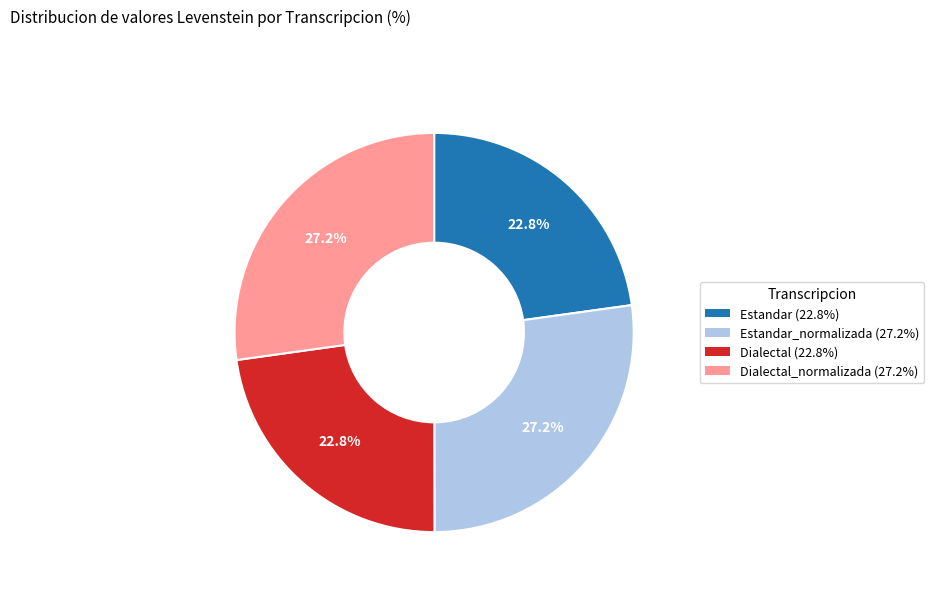

Is there any slice that represents more than half of the pie?

No